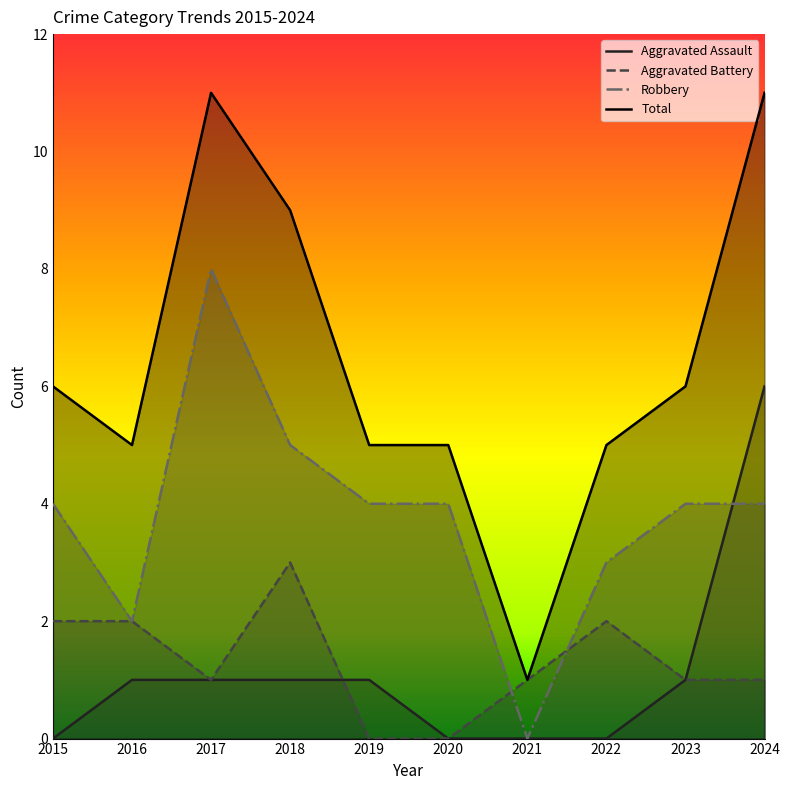

How many data points in Total are less than 6?

5